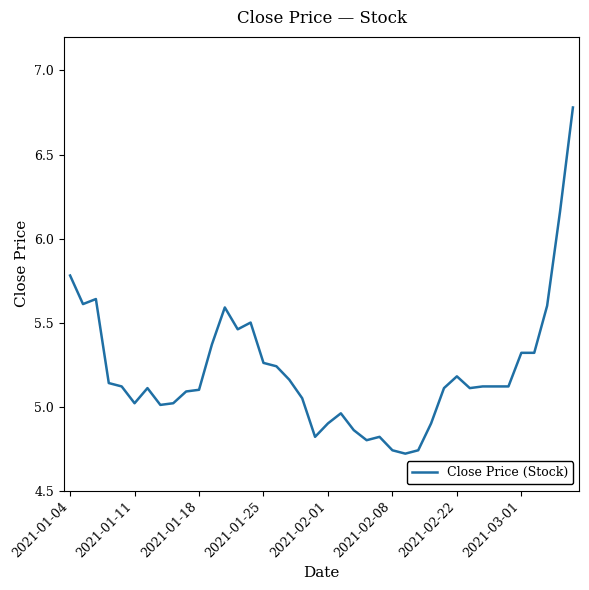

What is the greatest value displayed?

6.8